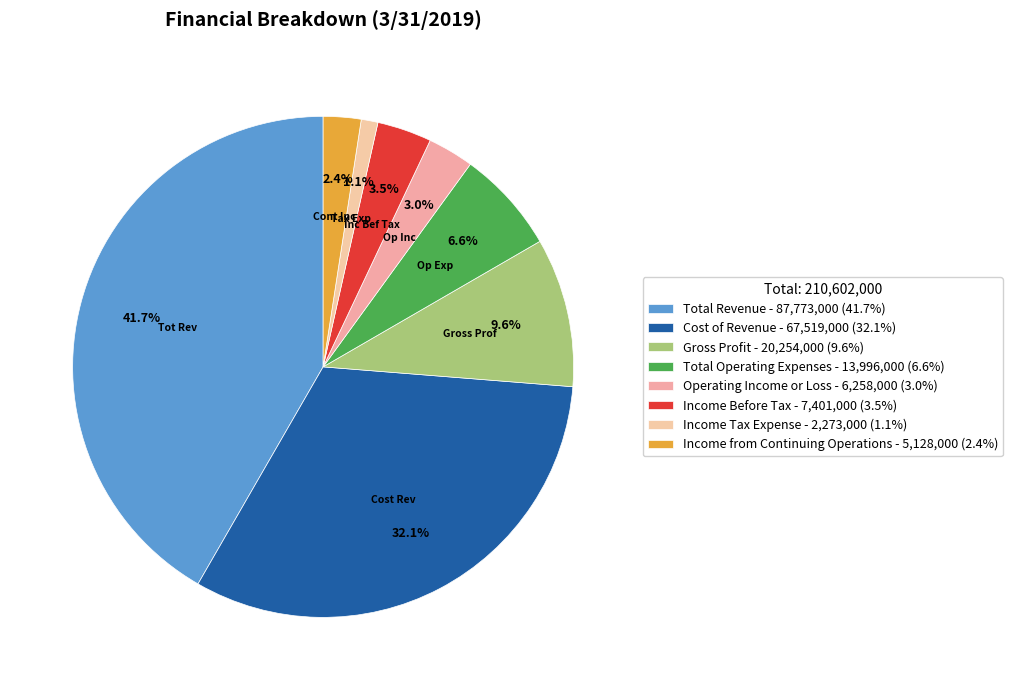

Count the number of slices in the pie.

8